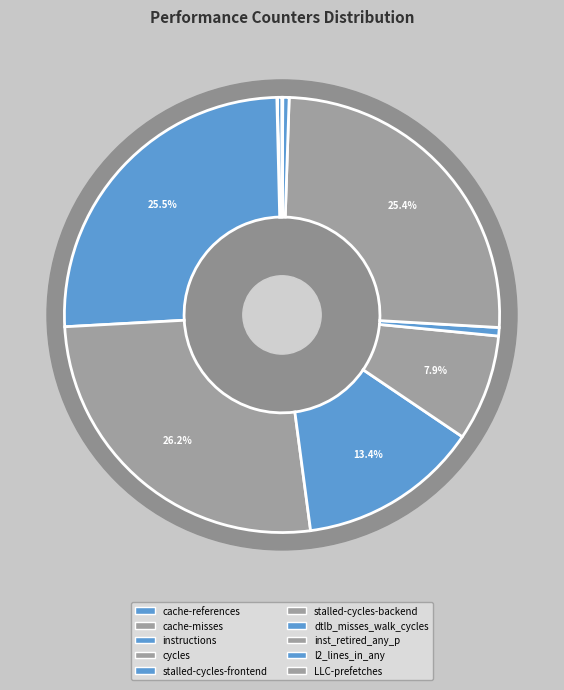

To the nearest percent, what is the combined percentage of LLC-prefetches and stalled-cycles-frontend?

13%